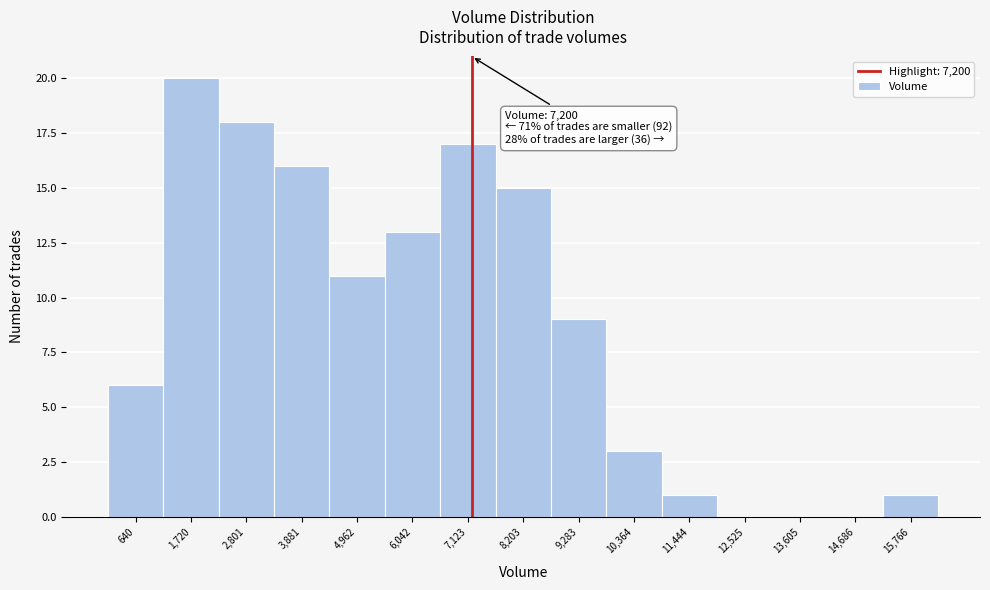

Over which range of the x-axis is the bar tallest?

1200 to 2200